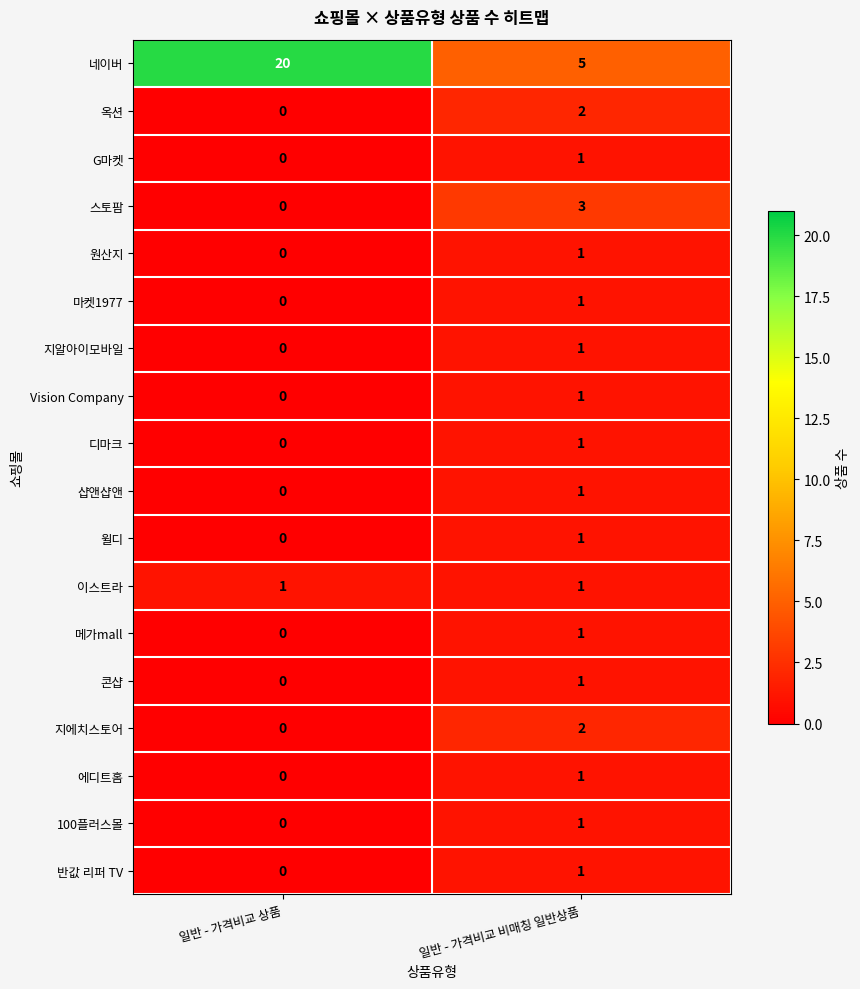

List the labels in order of 에디트홈 value, largest first.

일반 - 가격비교 비매칭 일반상품, 일반 - 가격비교 상품